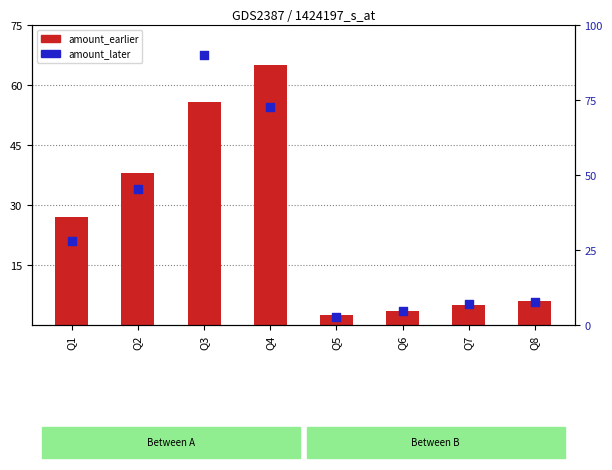

Which series has the largest total across all categories?

amount_later